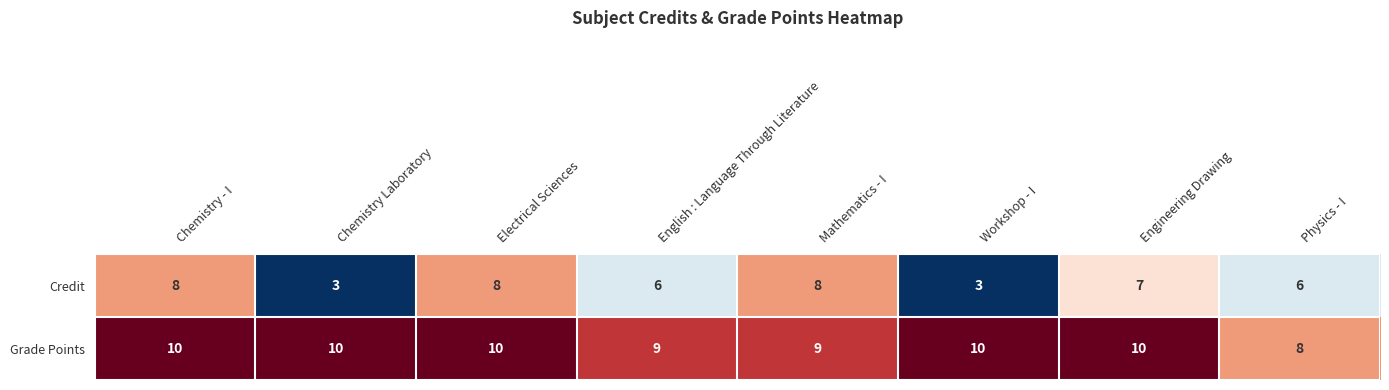

What is the total value across all series at Electrical Sciences?

18